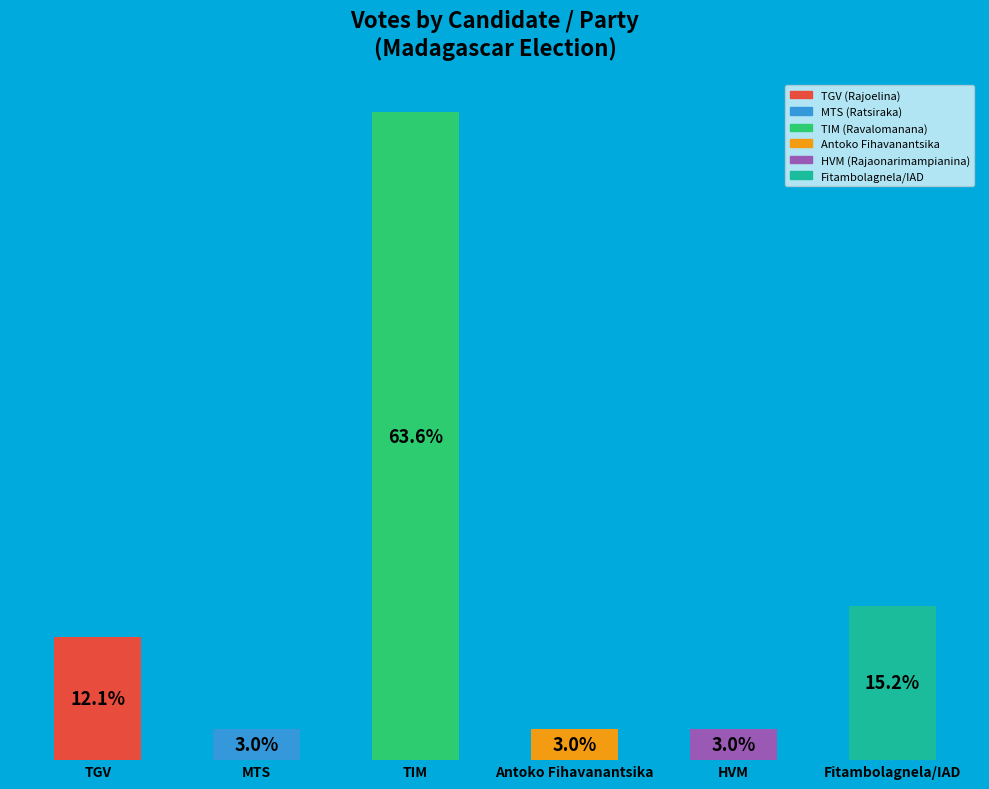

What is the ratio of the value at TGV to the value at Antoko Fihavanantsika?

4.0